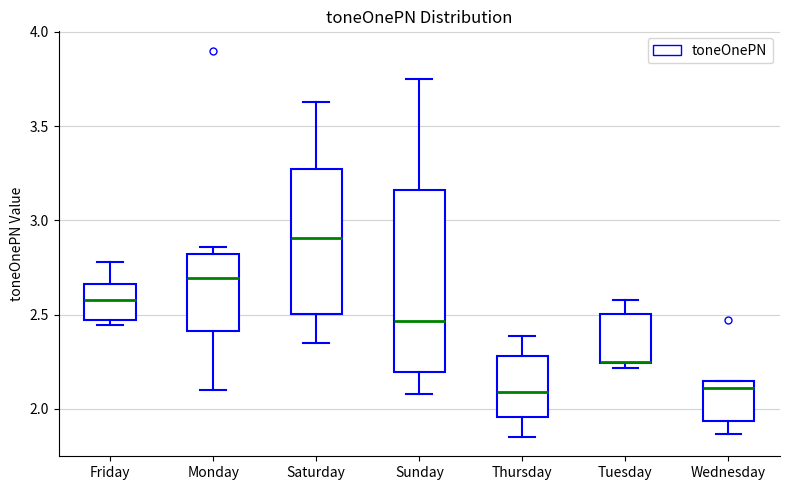

Reading left to right, read every box against the y-axis: the position of its median line, the range the box covers, and the ends of its whiskers. The values are not printed on the chart, so give them approximately, as read against the axis.

Friday: median 2.60, box 2.45 to 2.65, whiskers 2.45 (just below the box's lower edge) to 2.80
Monday: median 2.70, box 2.40 to 2.80, whiskers 2.10 to 2.85
Saturday: median 2.90, box 2.50 to 3.25, whiskers 2.35 to 3.65
Sunday: median 2.45, box 2.20 to 3.15, whiskers 2.10 to 3.75
Thursday: median 2.10, box 1.95 to 2.30, whiskers 1.85 to 2.40
Tuesday: median 2.25 (drawn on the box's lower edge), box 2.25 to 2.50, whiskers 2.20 to 2.55
Wednesday: median 2.10, box 1.95 to 2.15, whiskers 1.85 to 2.15